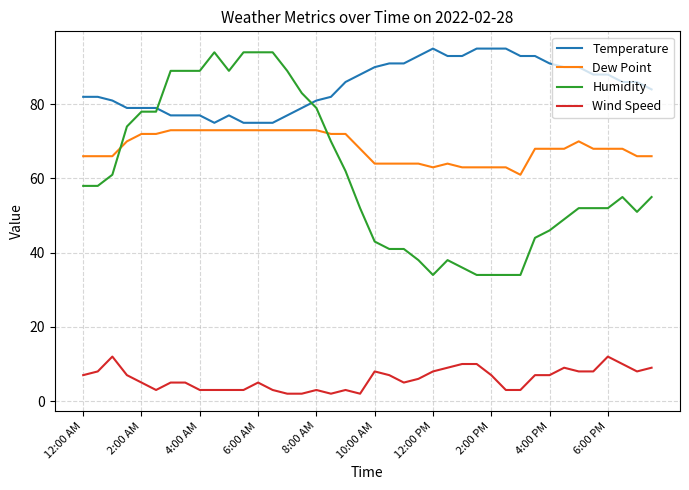

Which series has the largest total across all categories?

Temperature